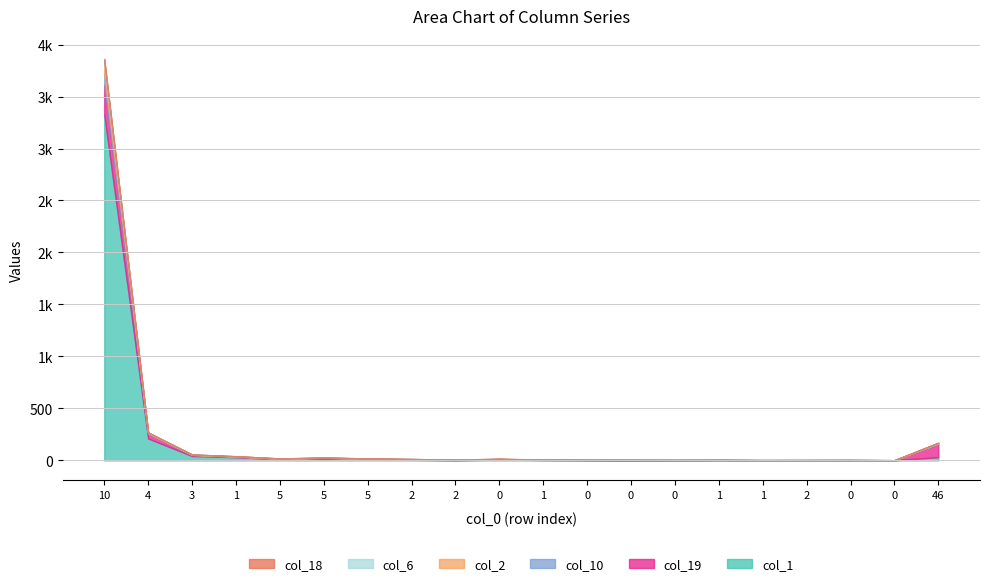

Reading left to right, transcribe all the data shown in this chart.

col_1: 3326	211	42	31	12	14	14	6	2	8	4	2	1	1	3	0	1	1	2	31
col_19: 289	48	9	6	5	10	4	3	4	5	2	4	2	3	2	3	2	2	0	125
col_10: 103	3	3	0	0	1	0	4	2	0	1	0	2	1	0	0	0	0	0	11
col_2: 105	4	2	3	1	2	0	0	0	1	0	0	0	0	0	0	1	1	0	0
col_6: 29	3	0	0	1	0	1	0	0	1	1	0	1	0	1	0	0	1	0	2
col_18: 11	0	2	0	0	0	0	0	0	1	0	0	0	0	0	0	0	0	0	3